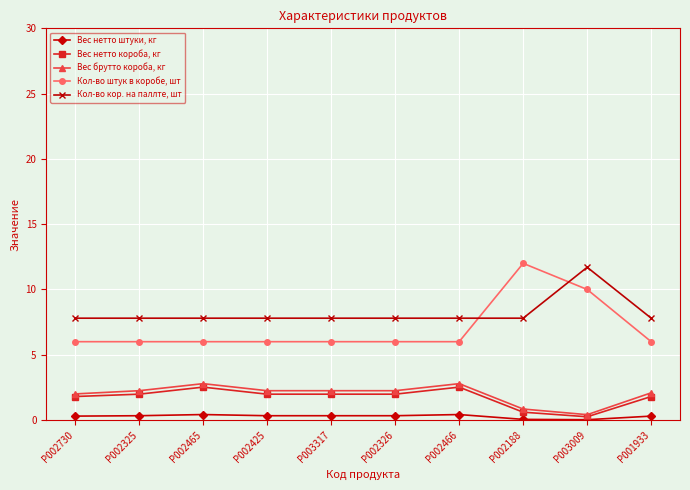

What is the approximate value of Кол-во штук в коробе, шт at P002466?

6.0